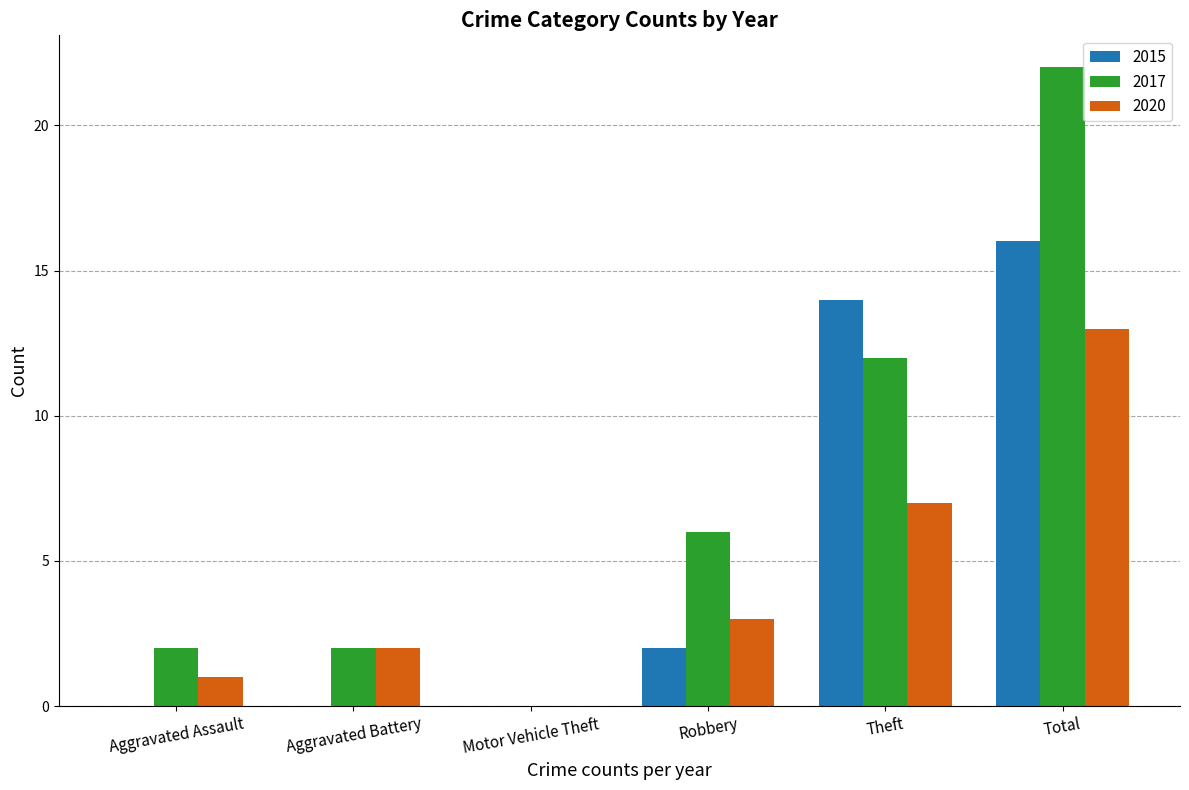

How many values in 2017 are above zero?

5